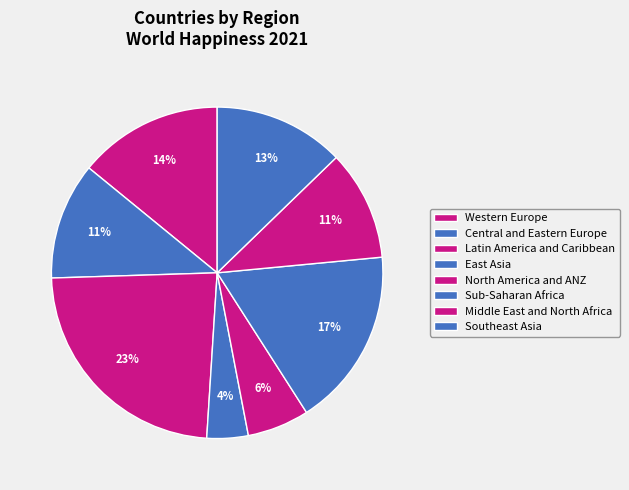

How many segments does this pie chart have?

8